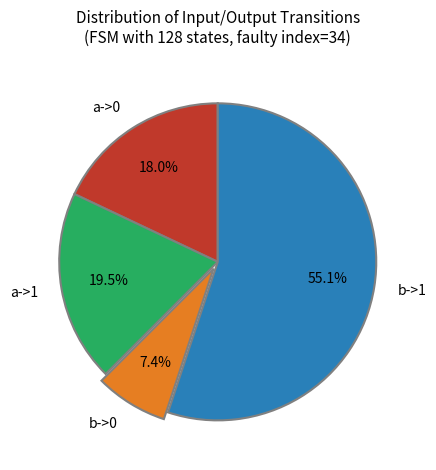

To the nearest percent, what is the average slice percentage?

25%